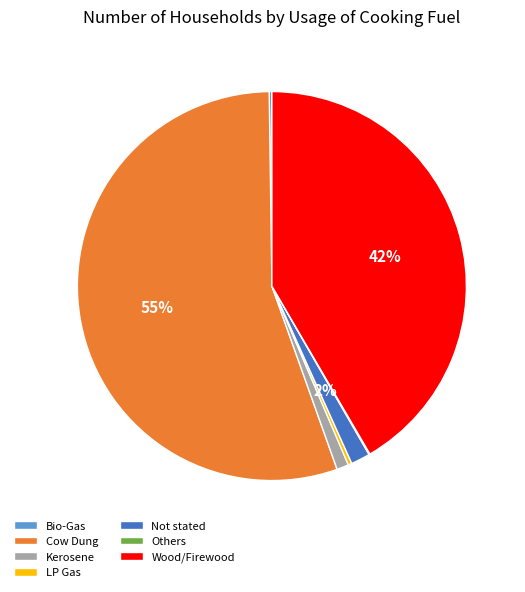

Does Cow Dung represent more than half of the total?

Yes